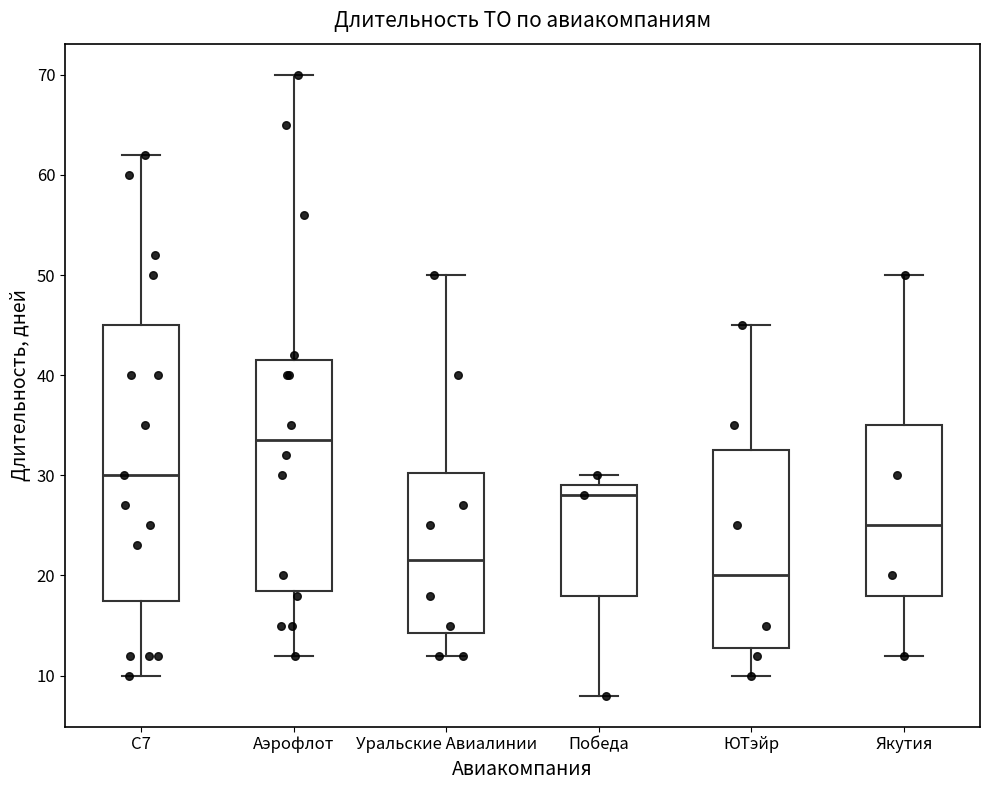

Reading left to right, transcribe this box plot: for each box, give where its median line is, the range the box spans, and where its two whiskers end, as read against the y-axis. The values are not printed on the chart, so give them approximately, as read against the axis.

C7: median 30, box 18 to 45, whiskers 10 to 62
Аэрофлот: median 34, box 19 to 42, whiskers 12 to 70
Уральские Авиалинии: median 22, box 14 to 30, whiskers 12 to 50
Победа: median 28, box 18 to 29, whiskers 8 to 30
ЮТэйр: median 20, box 13 to 33, whiskers 10 to 45
Якутия: median 25, box 18 to 35, whiskers 12 to 50